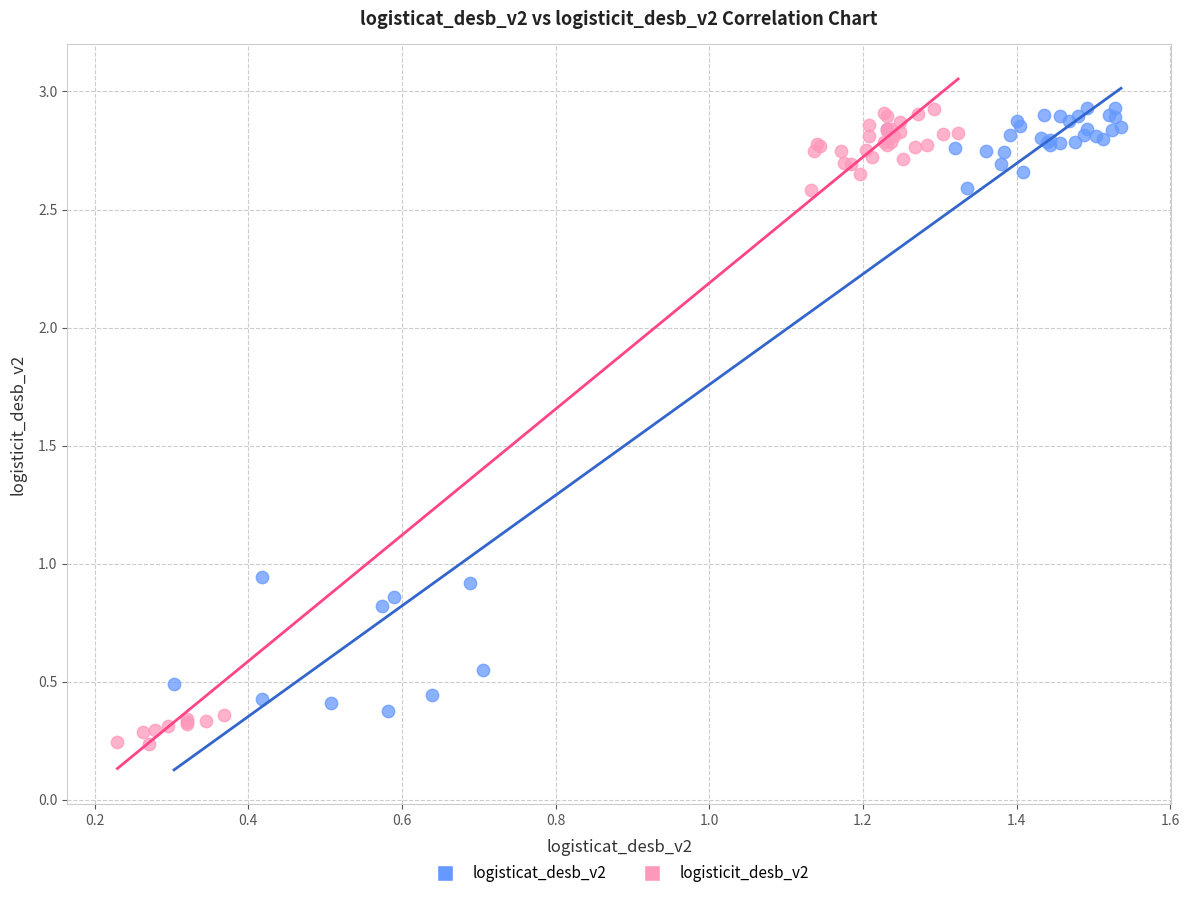

Which series has the widest spread of Y values?

logisticit_desb_v2